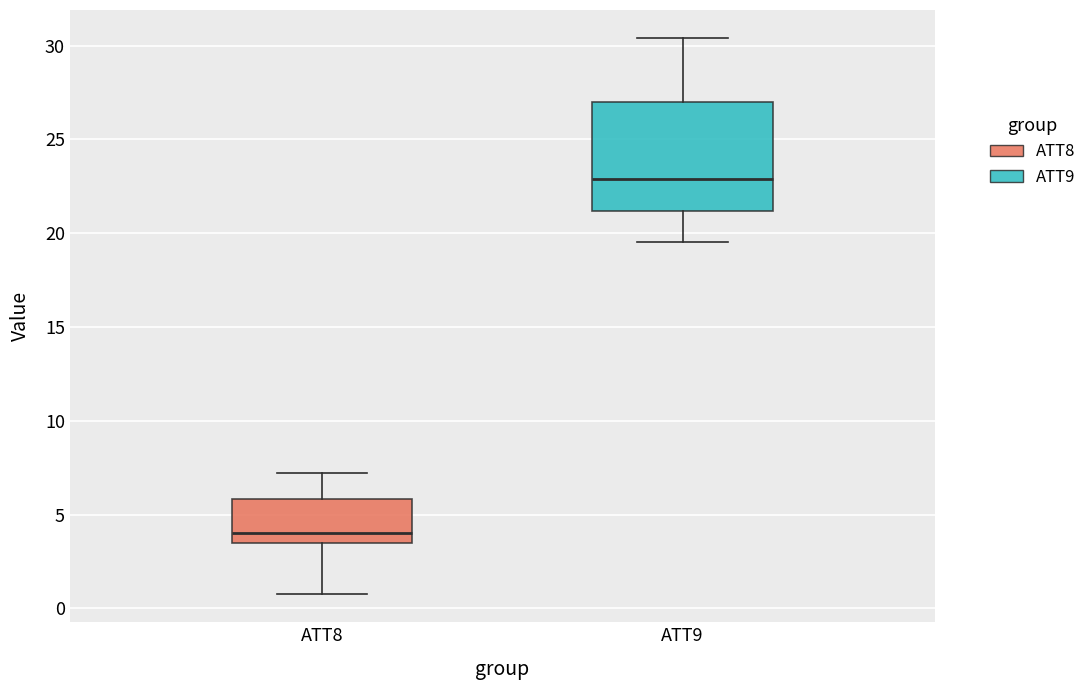

Which box is the tallest, from its lower edge to its upper edge?

ATT9